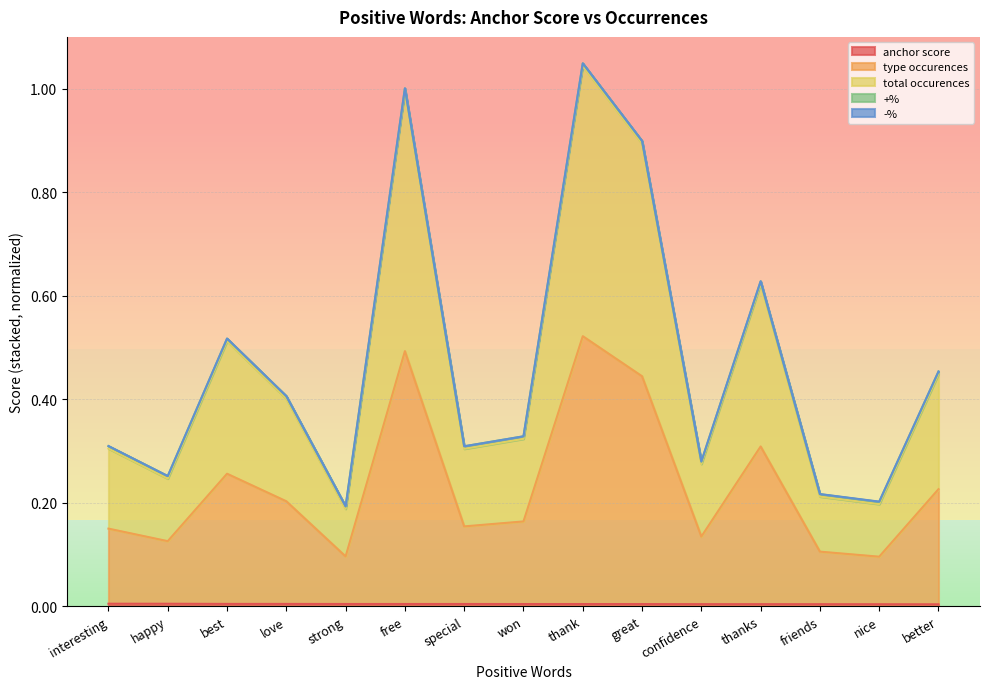

True or false: type occurences has more than 0 points higher than both neighbors.

True